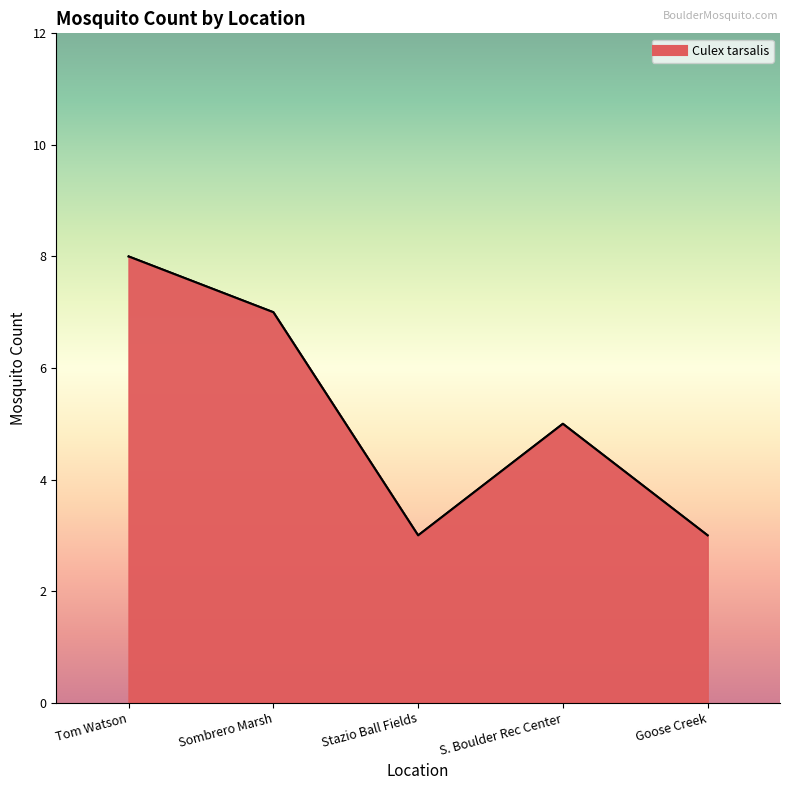

Where is the data nearest to the value 5?

S. Boulder Rec Center